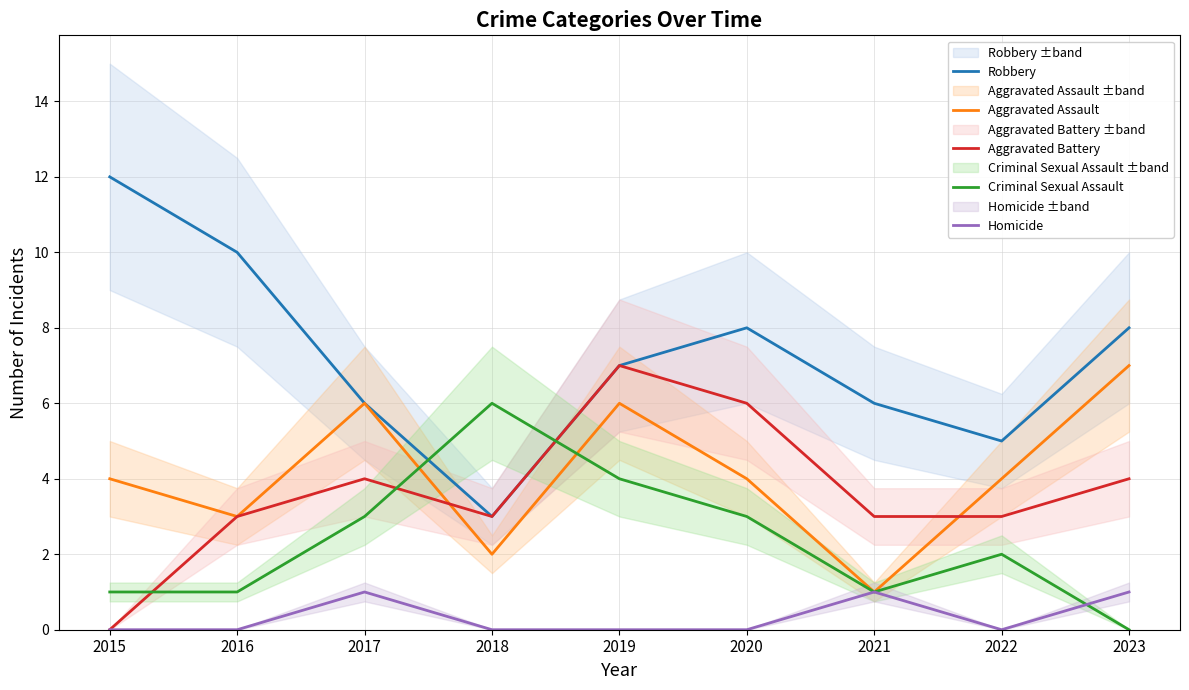

How many values in the Aggravated Battery series exceed 3?

4